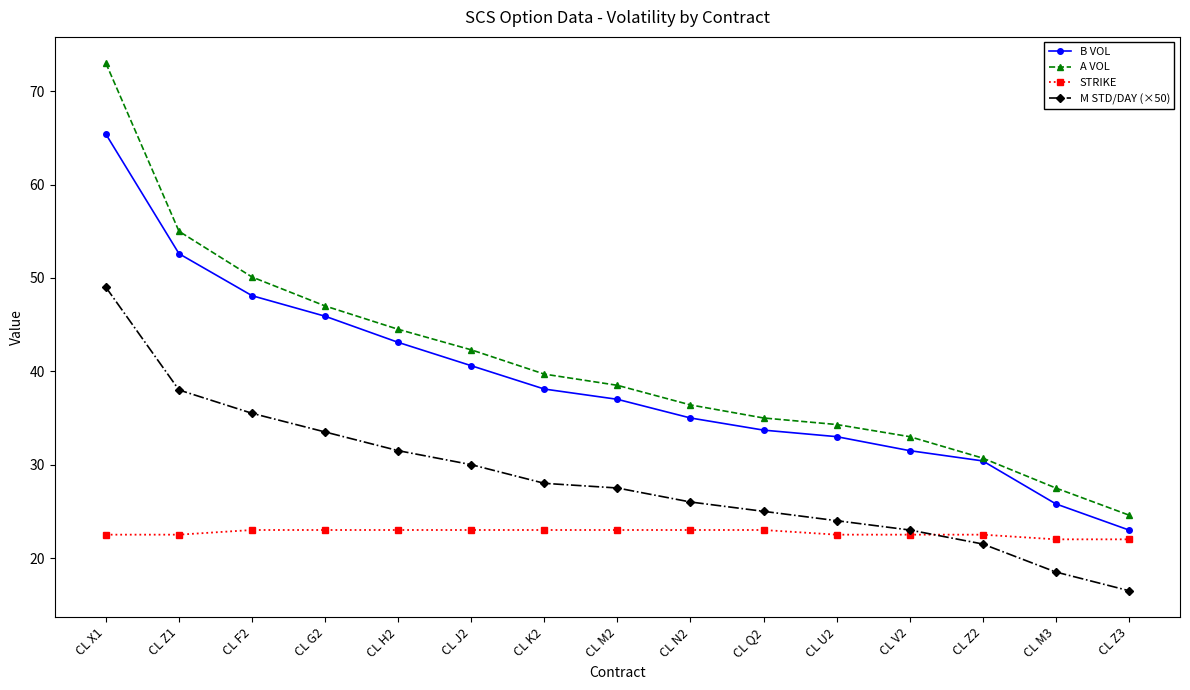

What is the average value of the A VOL series?

40.8